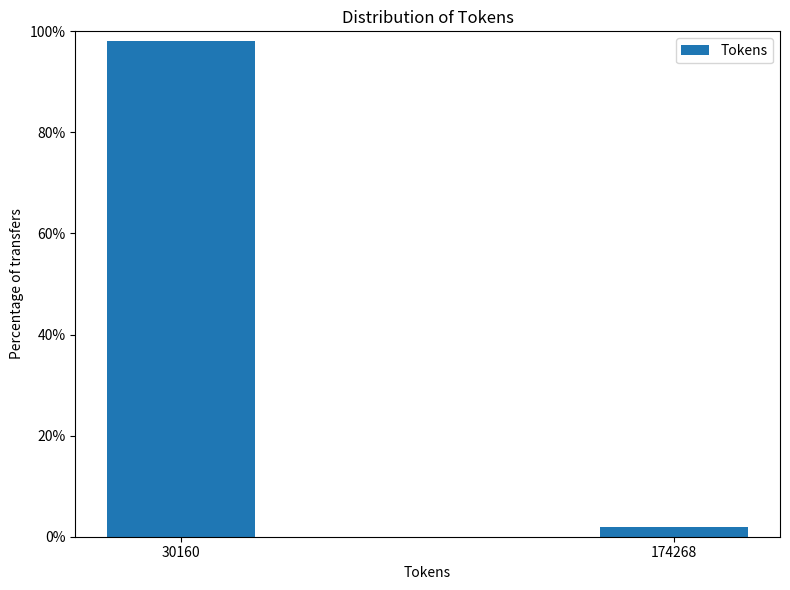

Reading left to right, what are all the values shown in this chart?

98.1	1.9